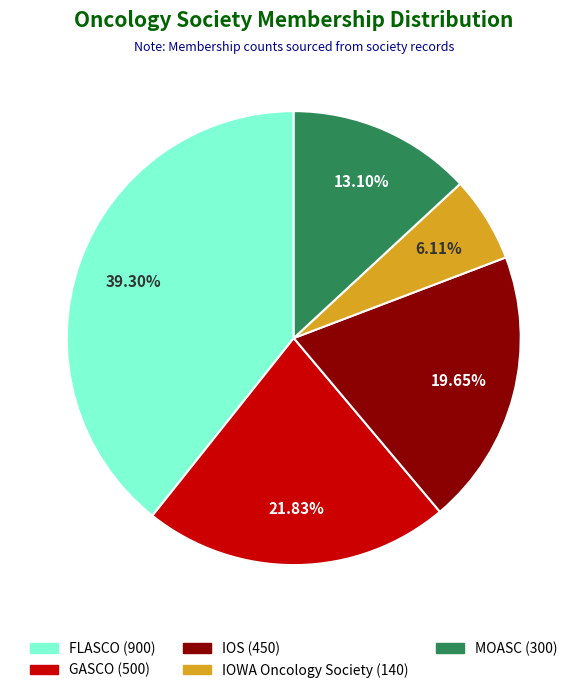

Between MOASC and FLASCO, which is larger?

FLASCO